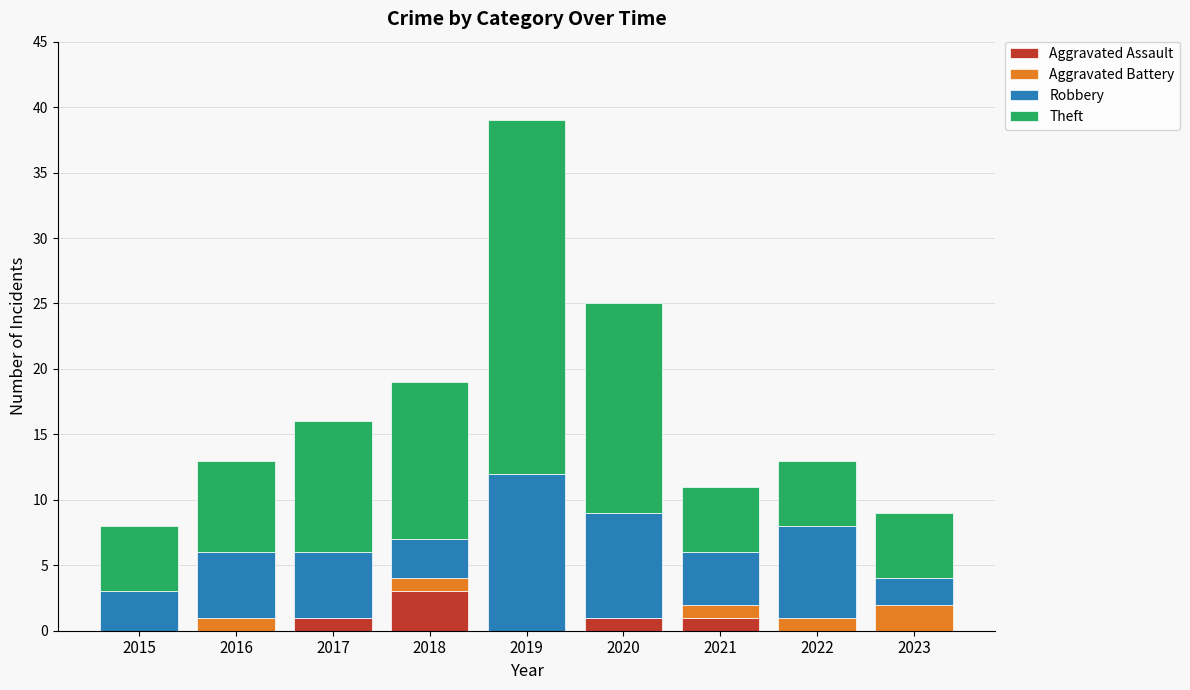

How many series are shown in this chart?

4